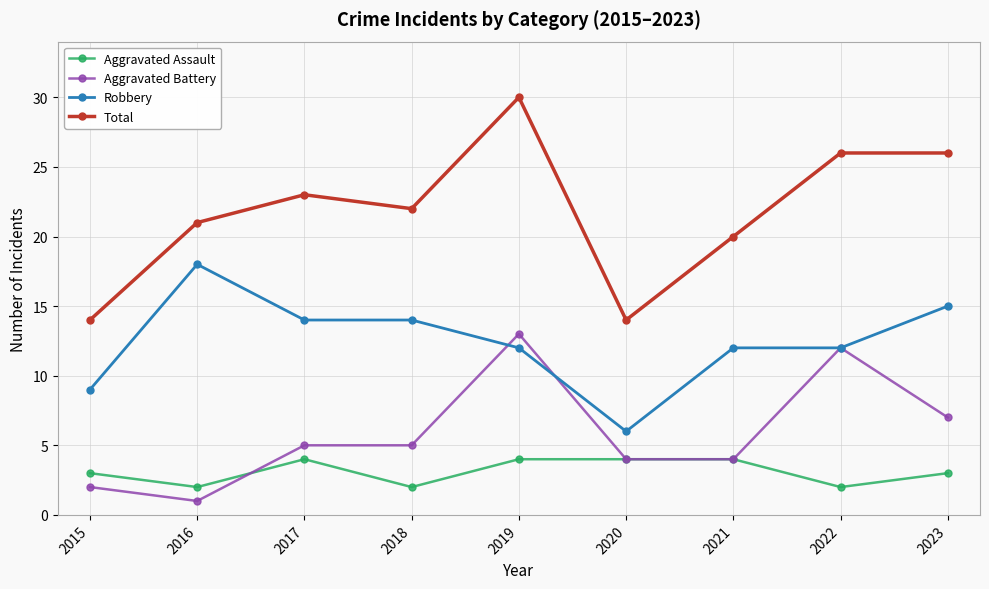

The value of Aggravated Battery at 2020 is 7. True or false?

False